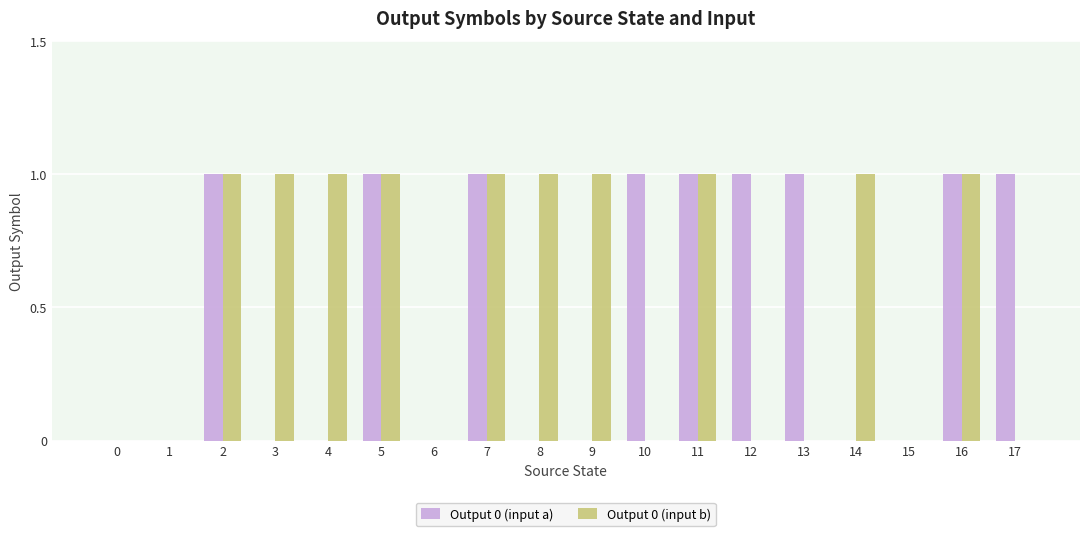

How many Output 0 (input a) values are between 0 and 1?

18